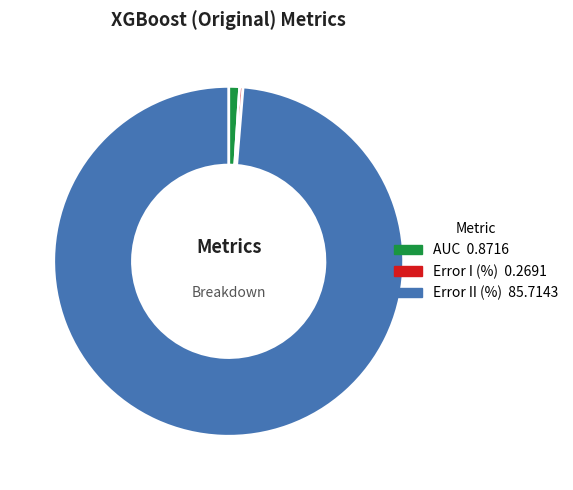

The AUC slice represents 1% of the pie. True or false?

True